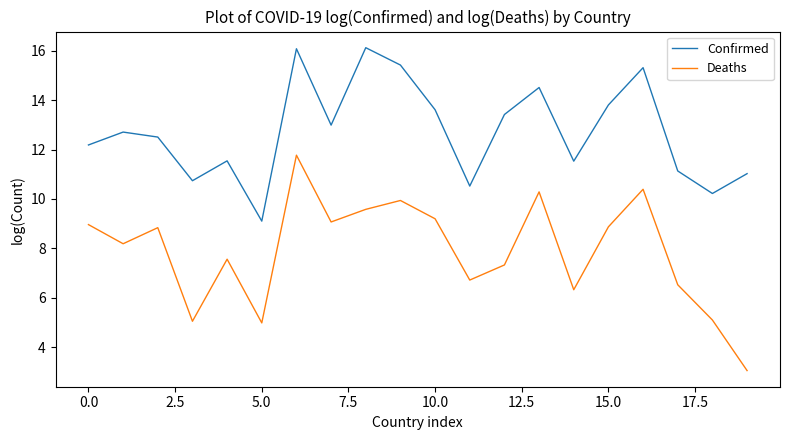

What are all the series names shown in the legend?

Confirmed, Deaths